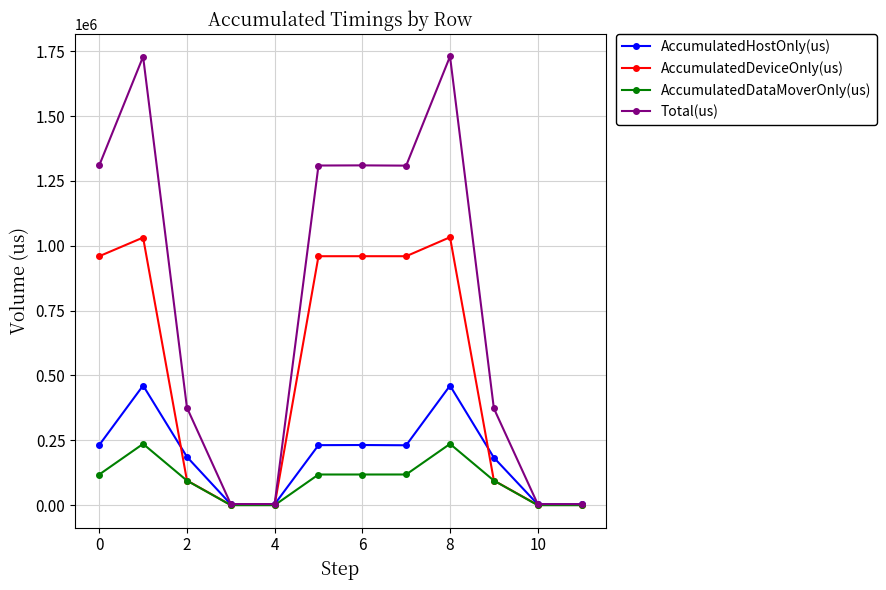

Which series has the widest spread of values?

Total(us)